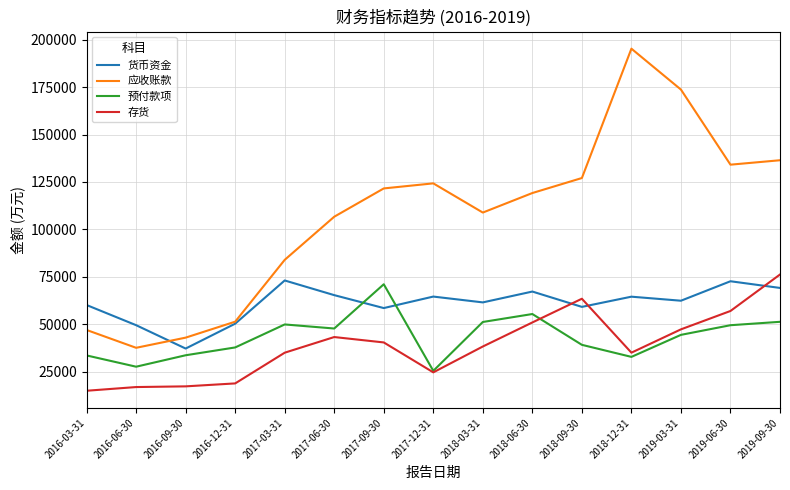

How many values in the 货币资金 series are below 62431?

7